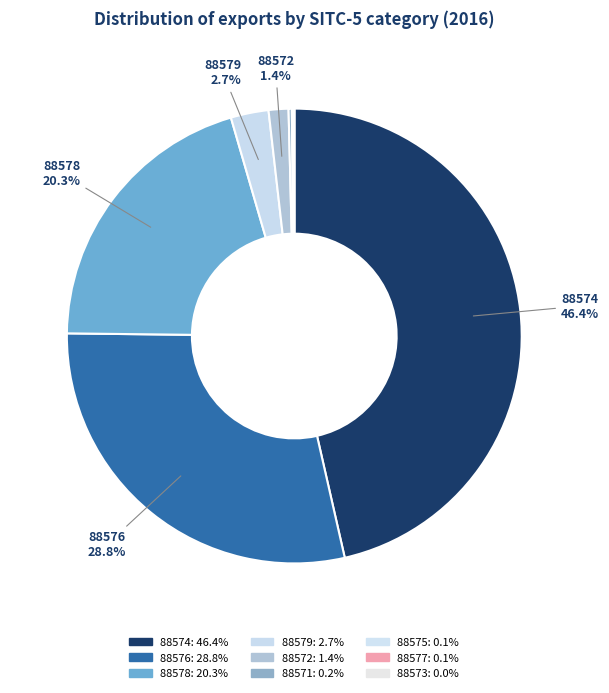

Which slice is the smallest?

88573